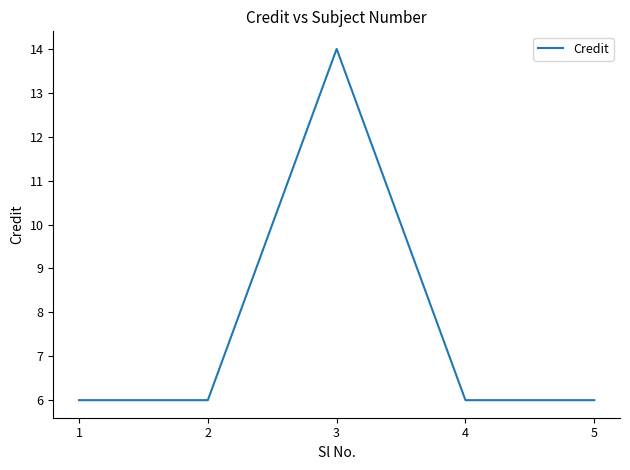

What is the difference between the maximum and minimum values?

8